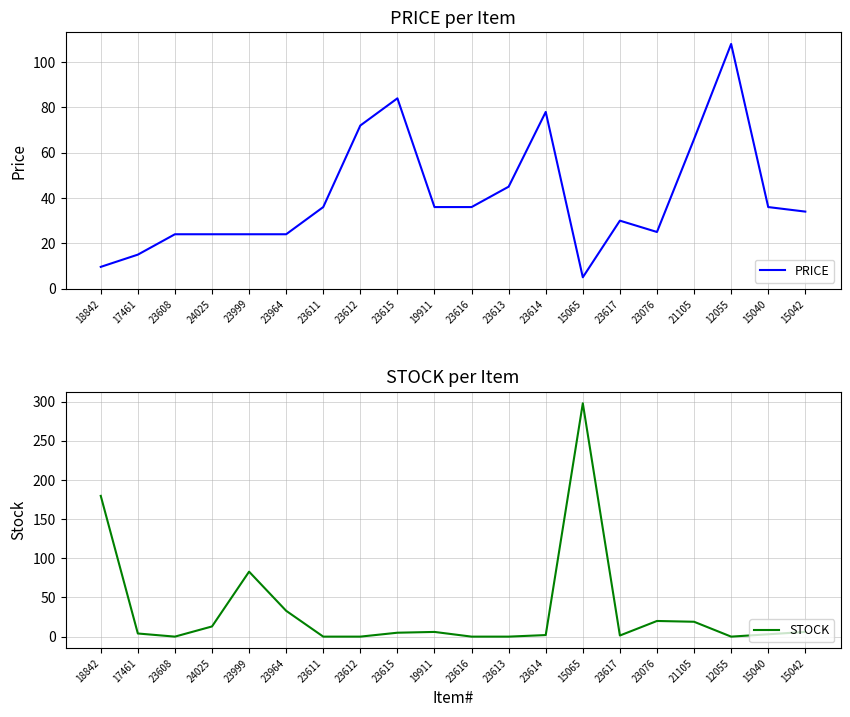

At how many categories does at least one series exceed 244?

1